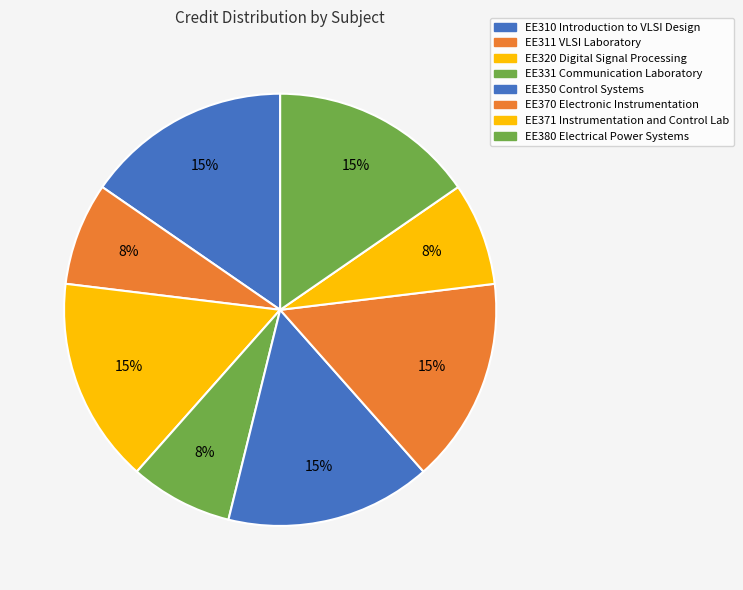

Which category has the biggest portion of the pie?

EE310 Introduction to VLSI Design